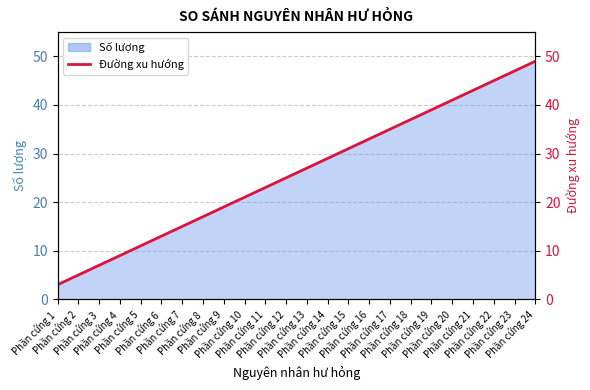

What is the average value?

26